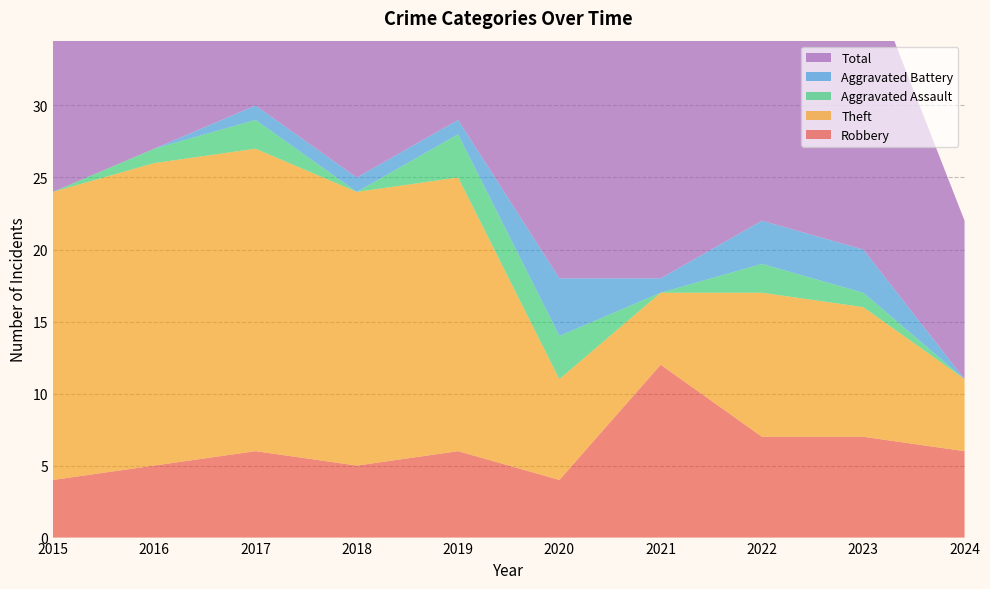

Reading left to right, transcribe all the data shown in this chart.

Robbery: 4	5	6	5	6	4	12	7	7	6
Theft: 20	21	21	19	19	7	5	10	9	5
Aggravated Assault: 0	1	2	0	3	3	0	2	1	0
Aggravated Battery: 0	0	1	1	1	4	1	3	3	0
Total: 24	27	30	25	29	18	18	23	20	11